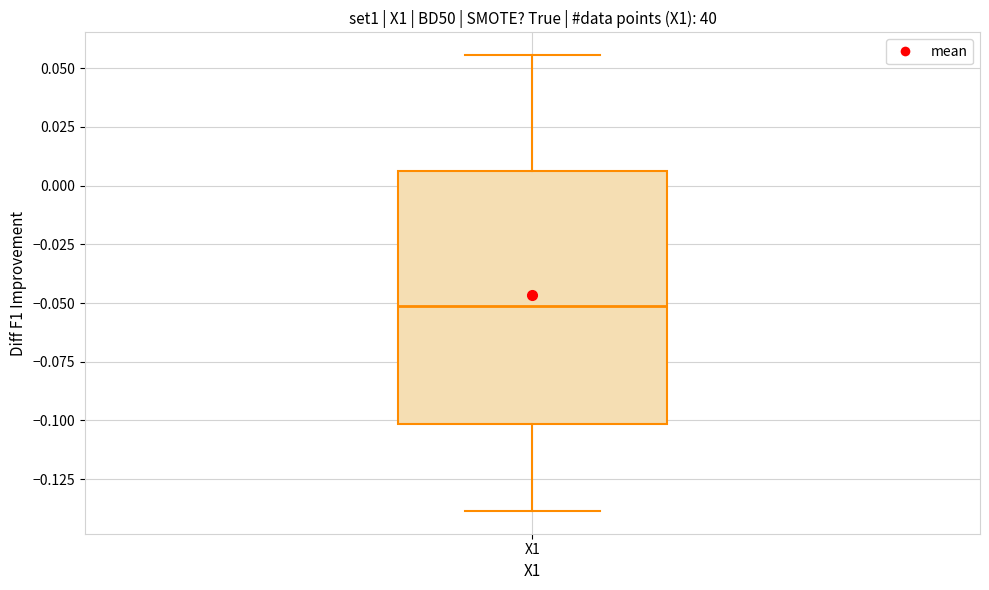

Read this box plot against the y-axis: the position of the median line, the range covered by the box, and the ends of both whiskers. The values are not printed on the chart, so give them approximately, as read against the axis.

median -0.050, box -0.100 to 0.005, whiskers -0.140 to 0.055